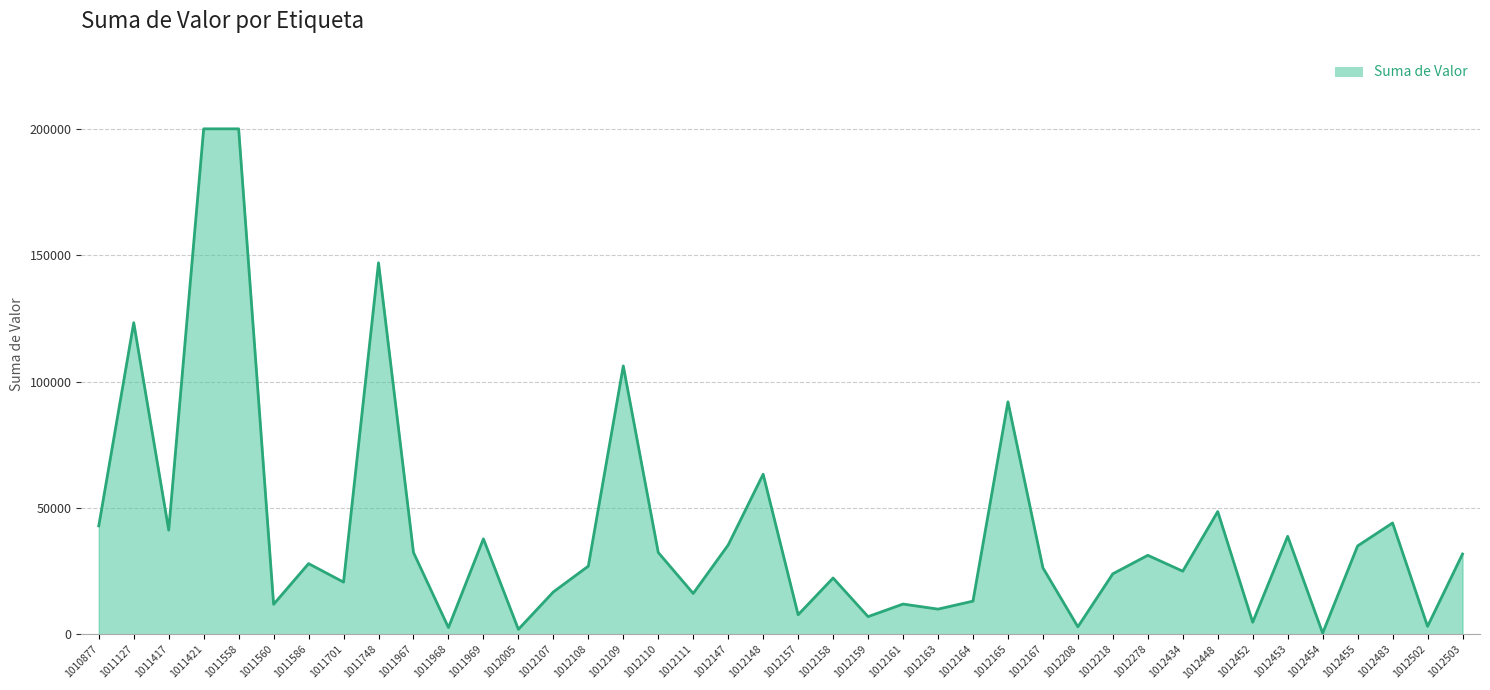

What is the maximum value shown in the chart?

200000